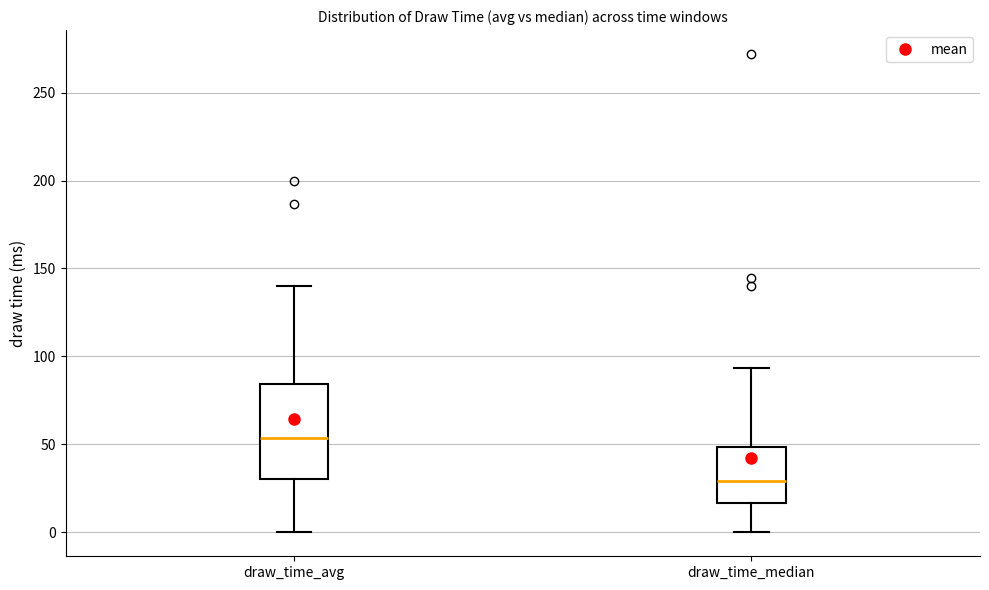

Comparing the boxes themselves (not the whiskers), which one is the tallest?

draw_time_avg